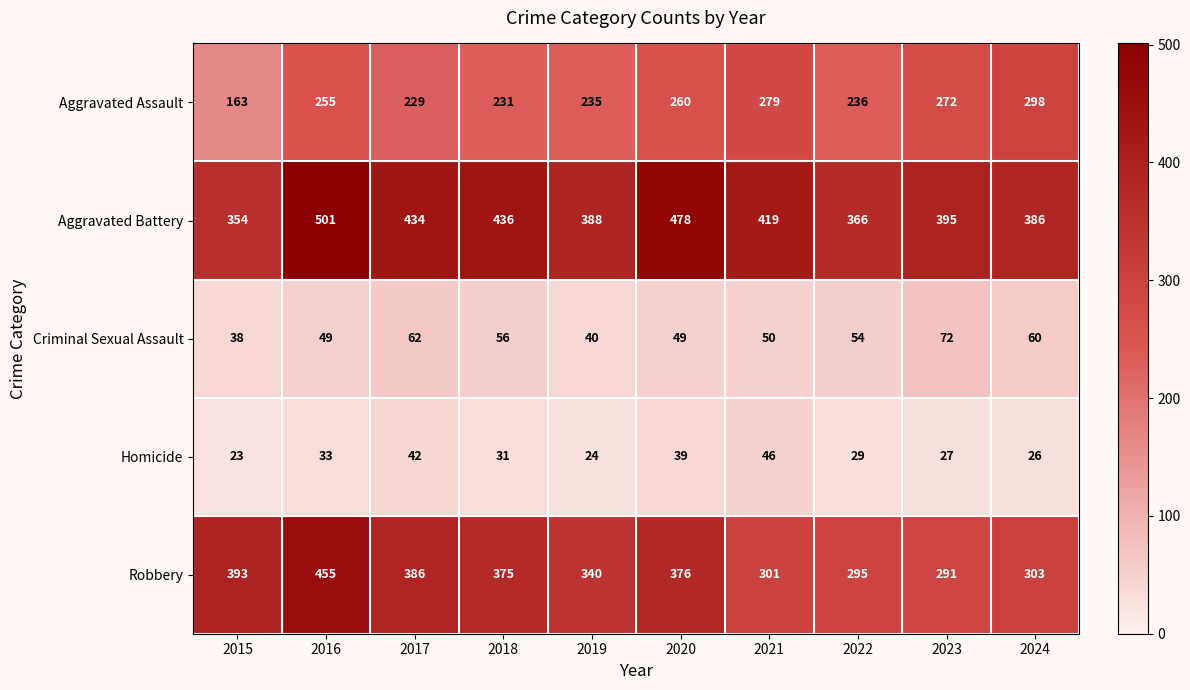

Where is Homicide nearest to the value 34?

2016